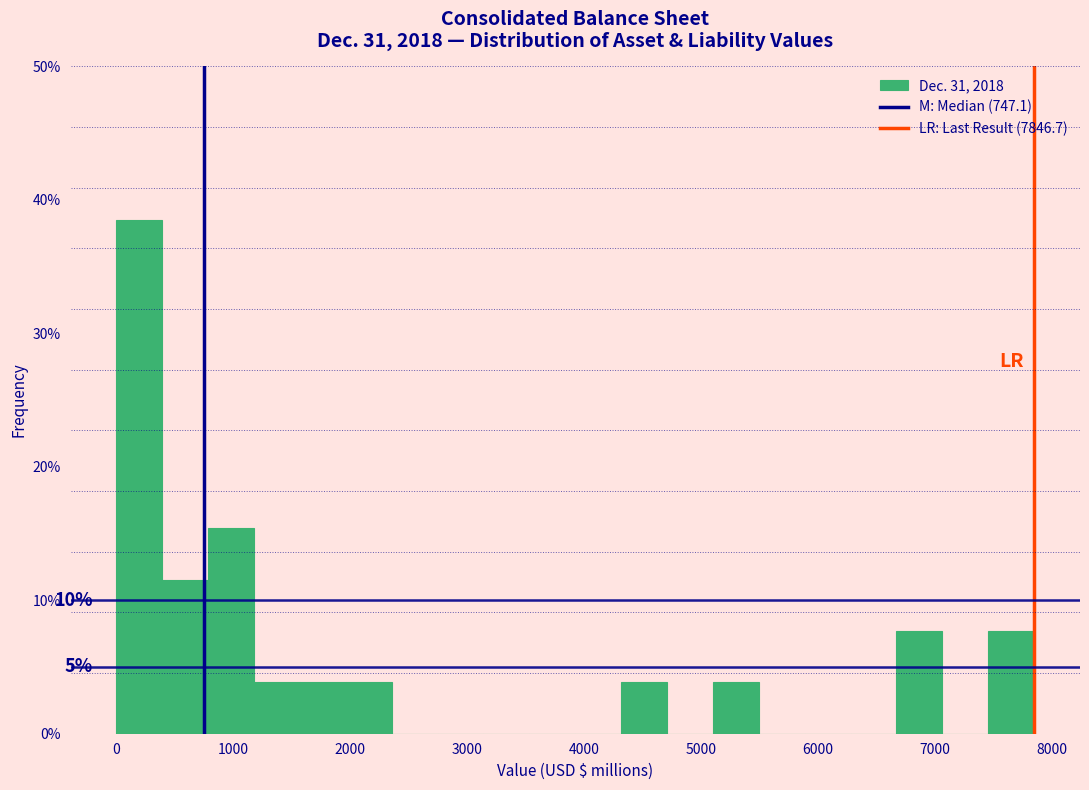

Read against the x-axis, roughly where is the centre of the tallest bar?

200